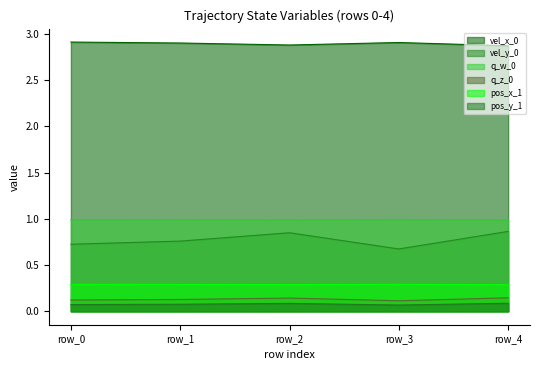

Which series has the largest total across all categories?

vel_x_0